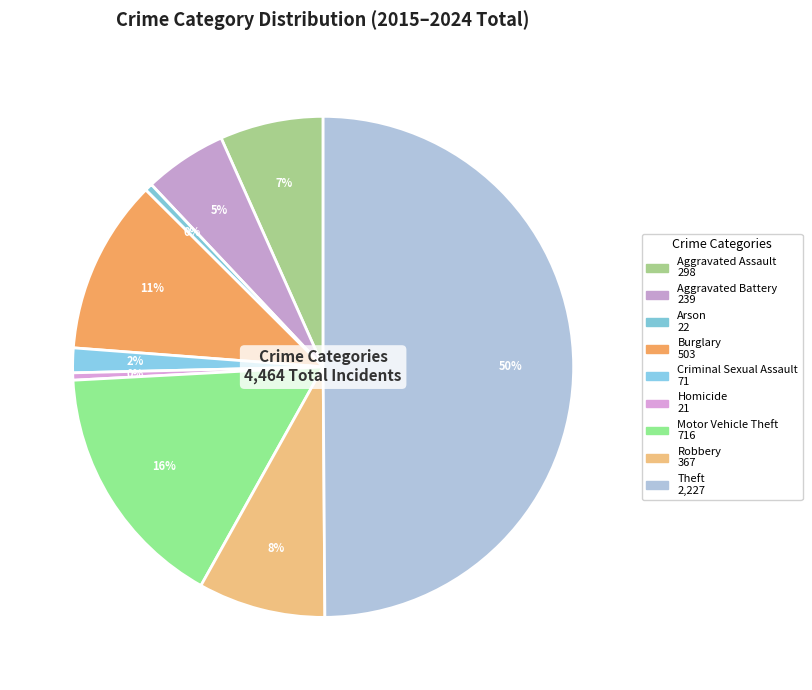

How many slices are in this pie chart?

9